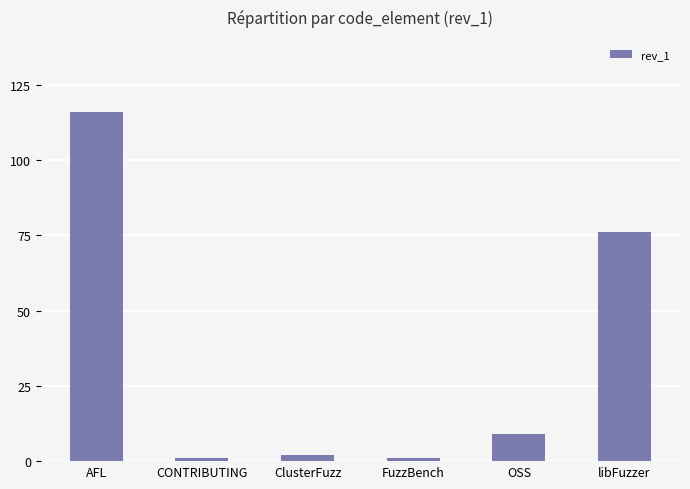

At which label is the value closest to 58?

libFuzzer